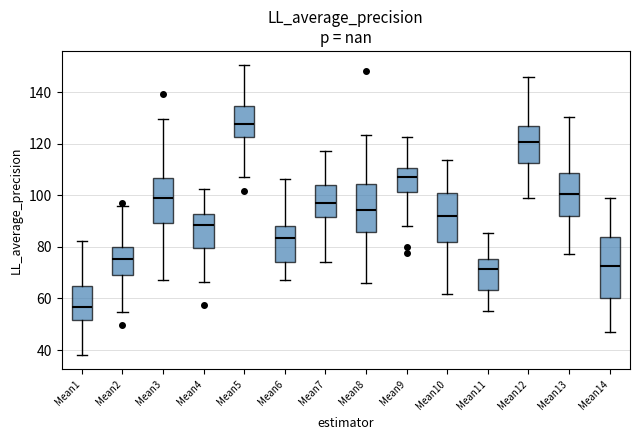

Where is the lower edge of the box for Mean5 on the y-axis? The values are not printed on the chart, so give them approximately, as read against the axis.

122